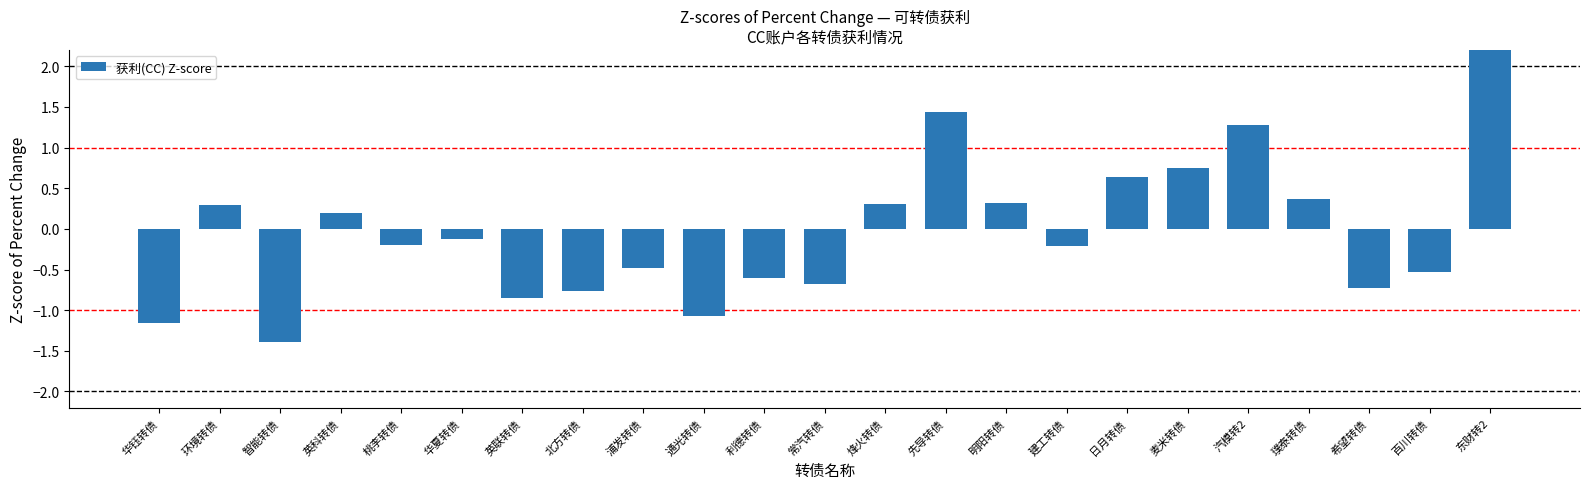

True or false: the data shows -1.1 at 希望转债.

False